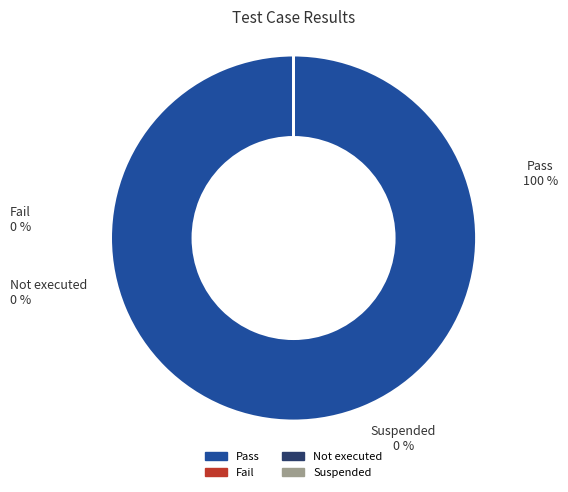

To the nearest percent, what percentage of the pie is Pass?

100%